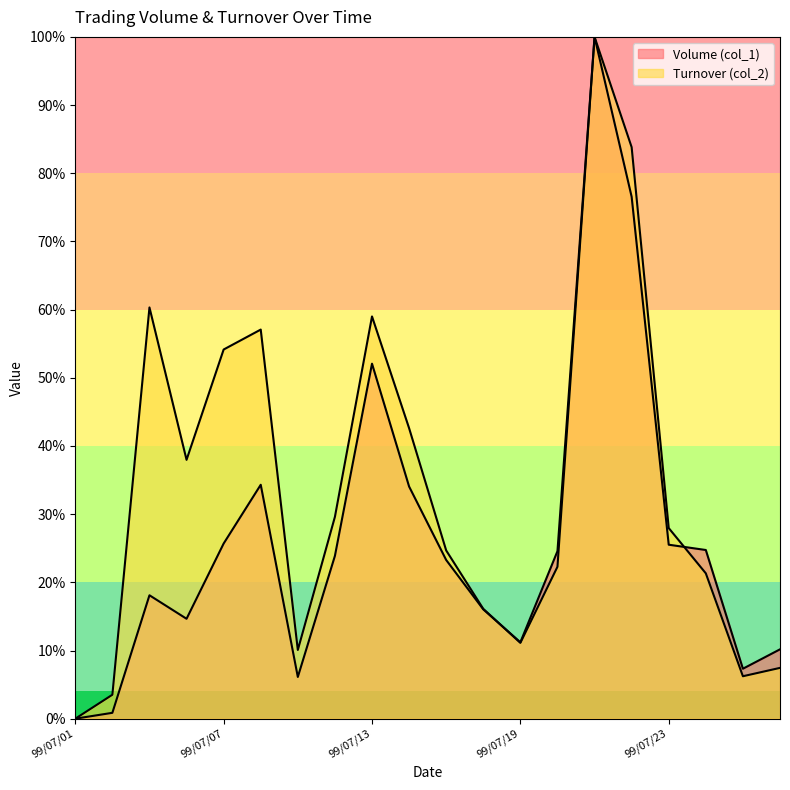

Where do Volume (col_1) and Turnover (col_2) first cross each other?

99/07/16 and 99/07/19